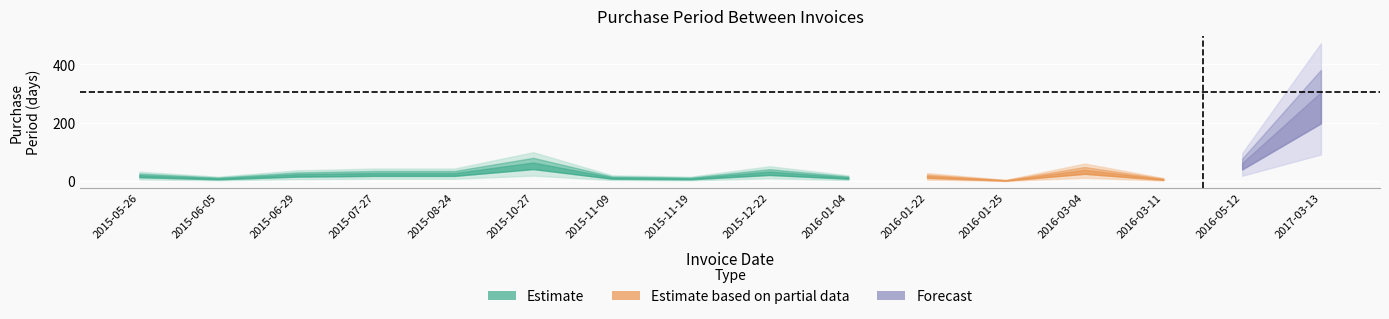

Between 2016-03-11 and 2015-10-27, which is larger?

2015-10-27